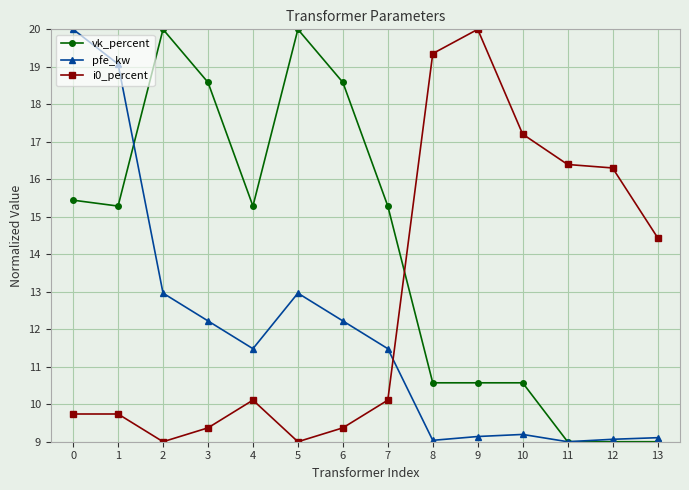

What is the value of the vk_percent point at the 5th from the left?

15.3